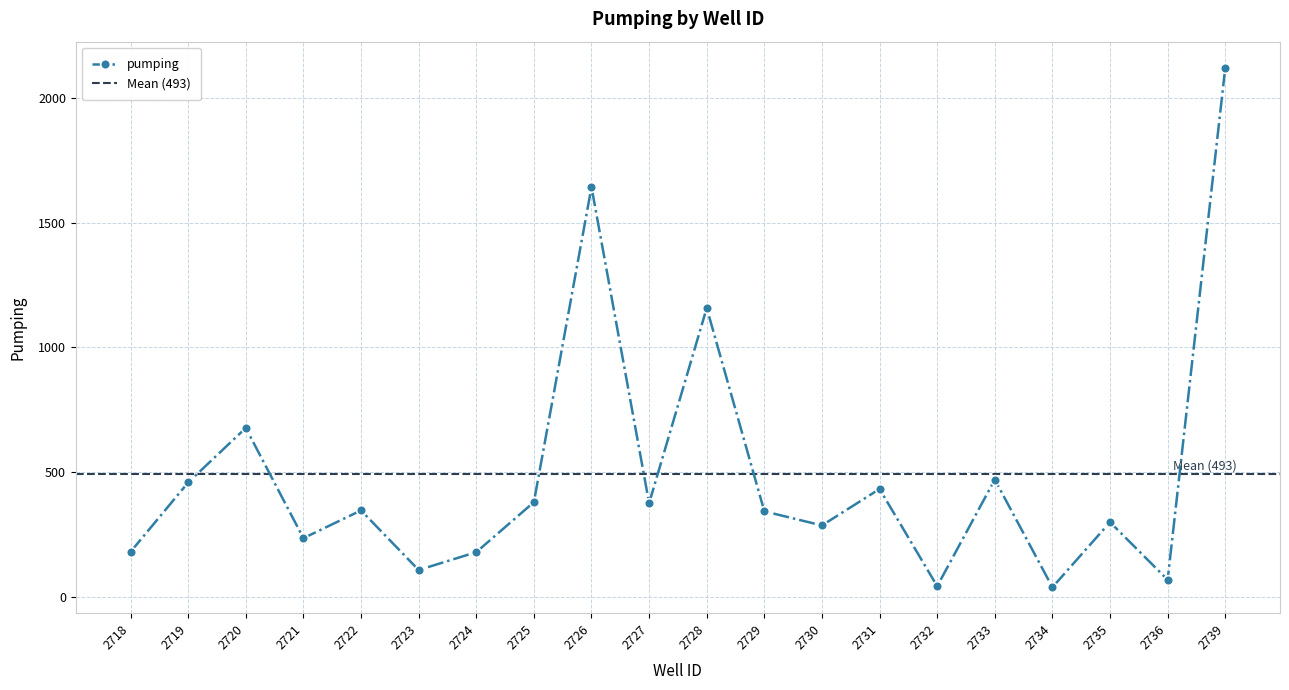

What value does the data have at 2725?

380.1